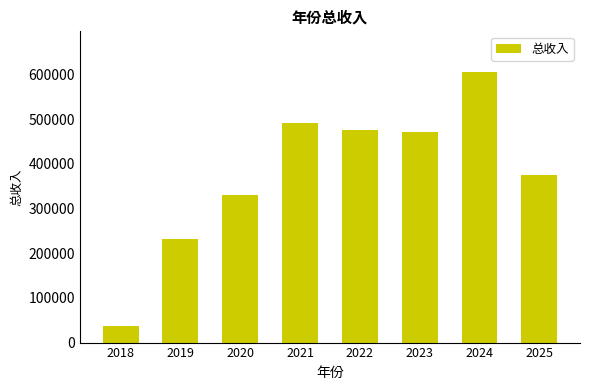

Read the value at 2024.

605487.0